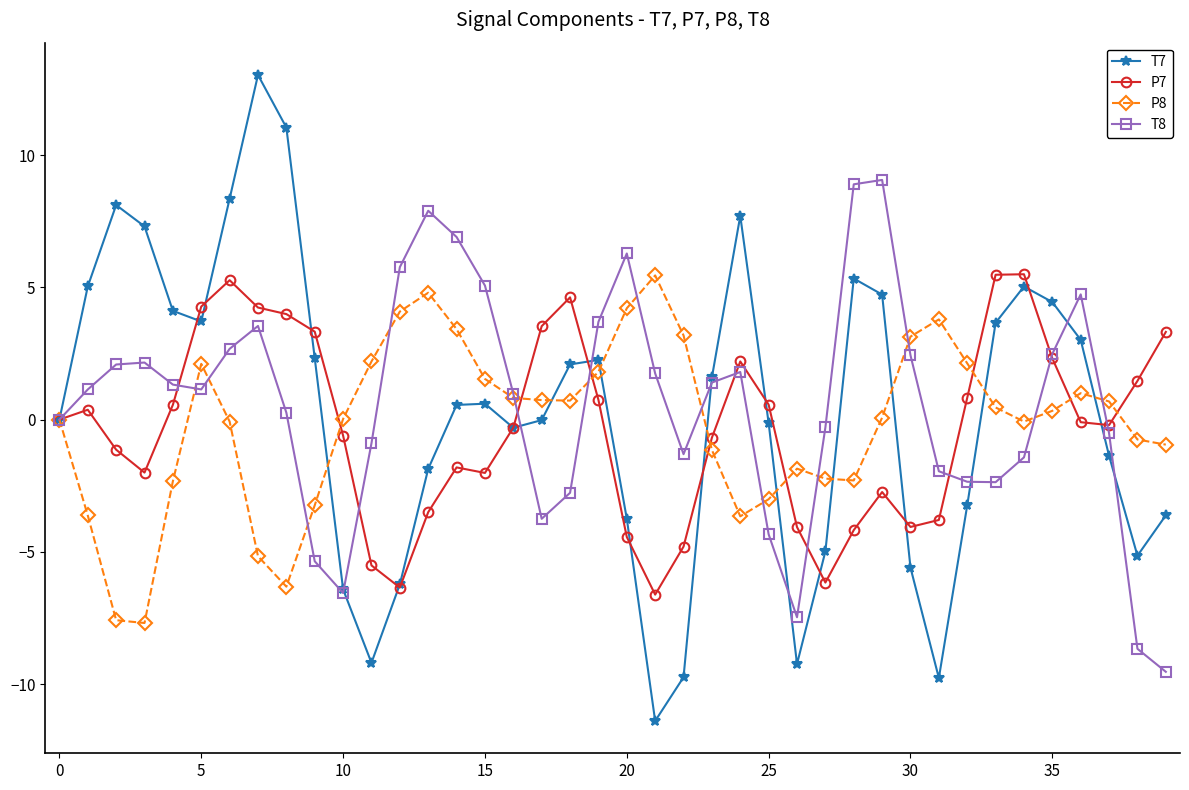

What is the maximum value for T8?

9.1